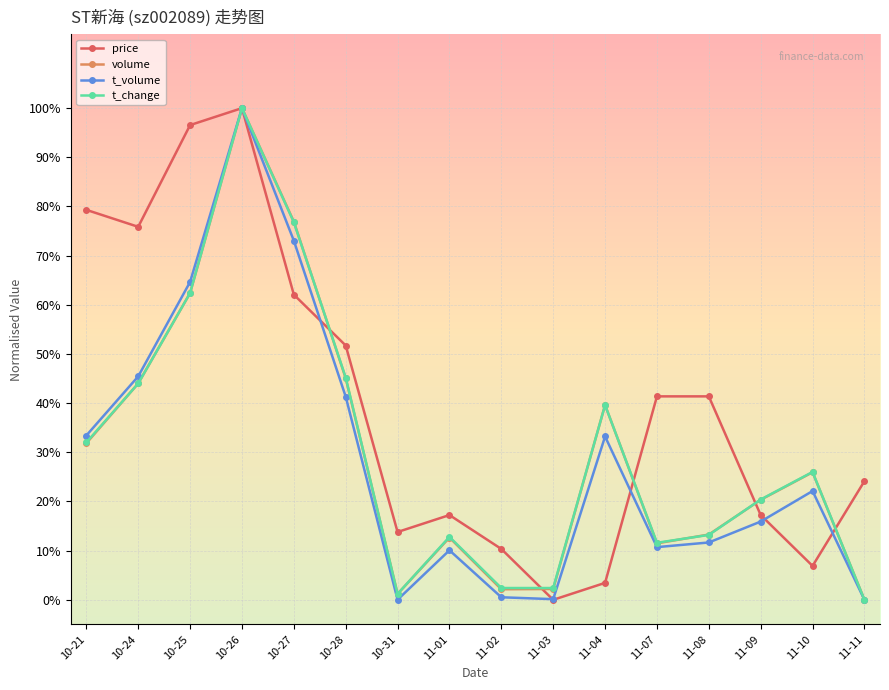

What is the maximum value for t_change?

1.0